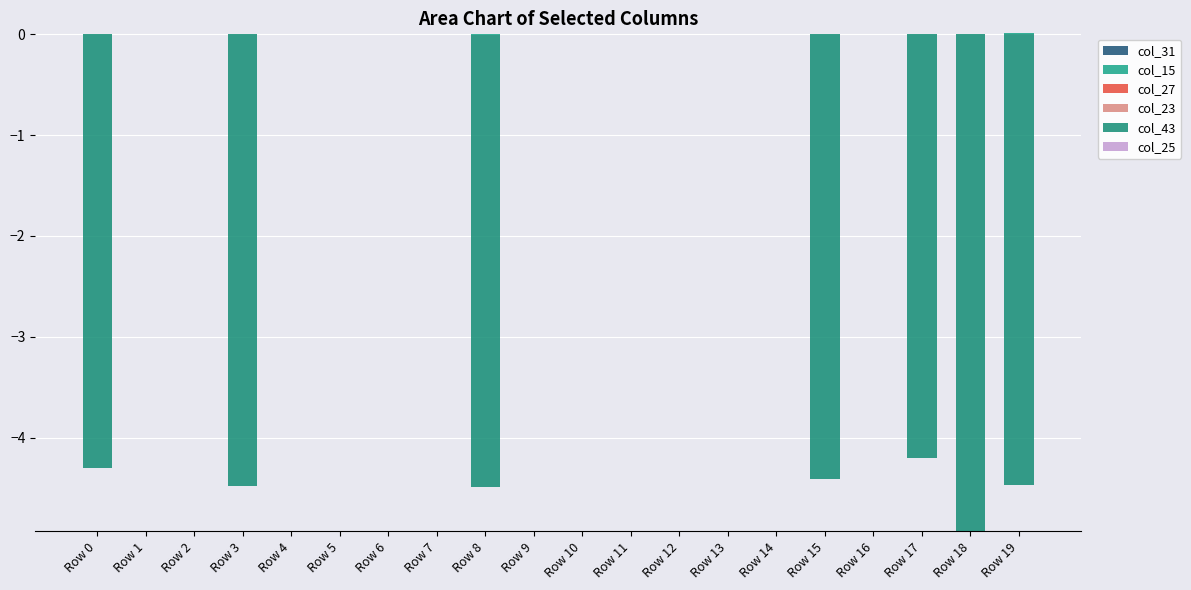

Does the chart contain stacked bars?

No